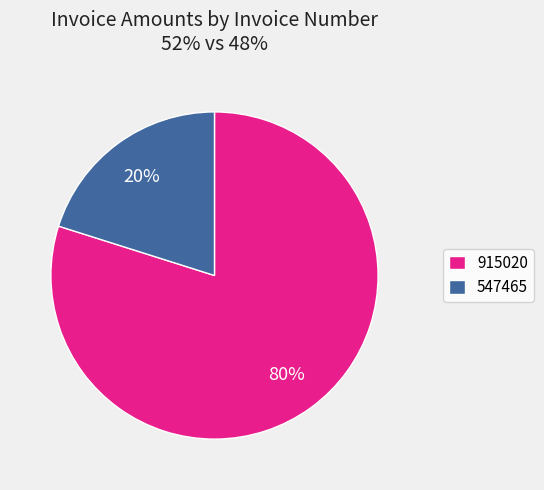

To the nearest percent, what portion does 915020 represent?

80%